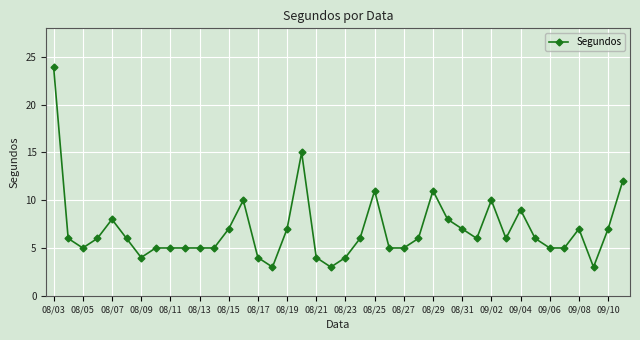

What is the maximum value shown in the chart?

24